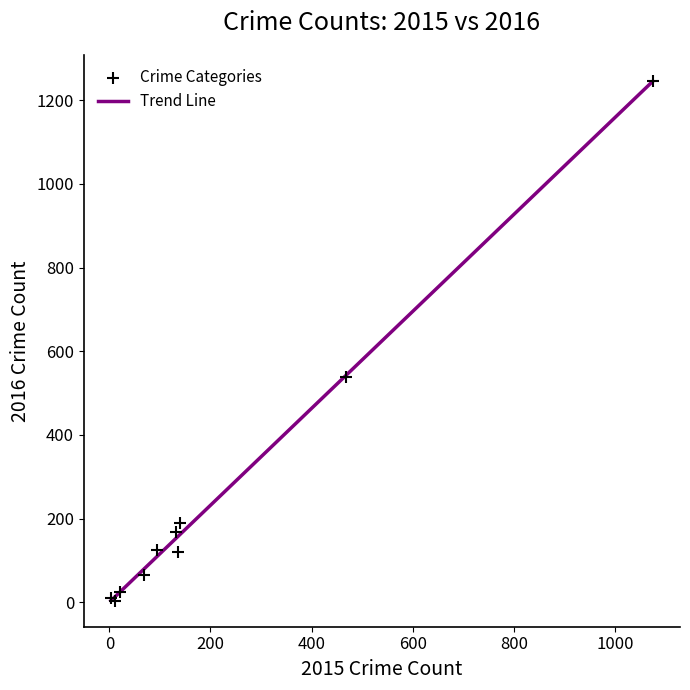

What Y value in the scatter plot is closest to 625?

539